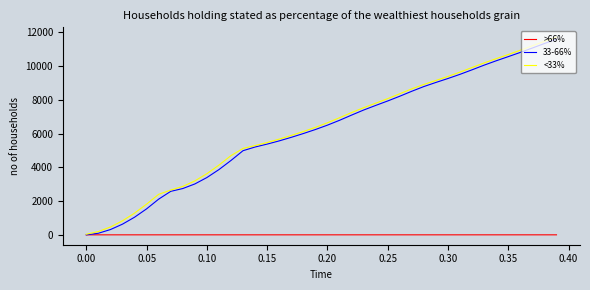

What is the maximum value shown in the chart?

11718.7